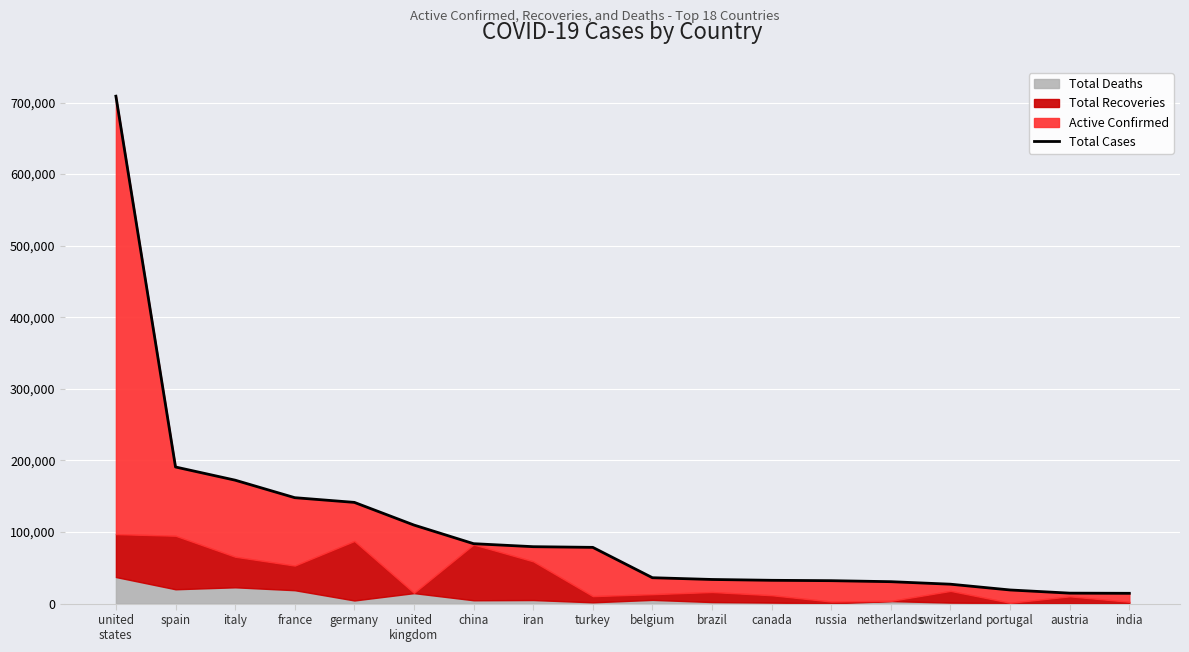

List the labels in order of value, largest first.

united
states, spain, italy, france, germany, united
kingdom, china, iran, turkey, belgium, brazil, canada, russia, netherlands, switzerland, portugal, austria, india